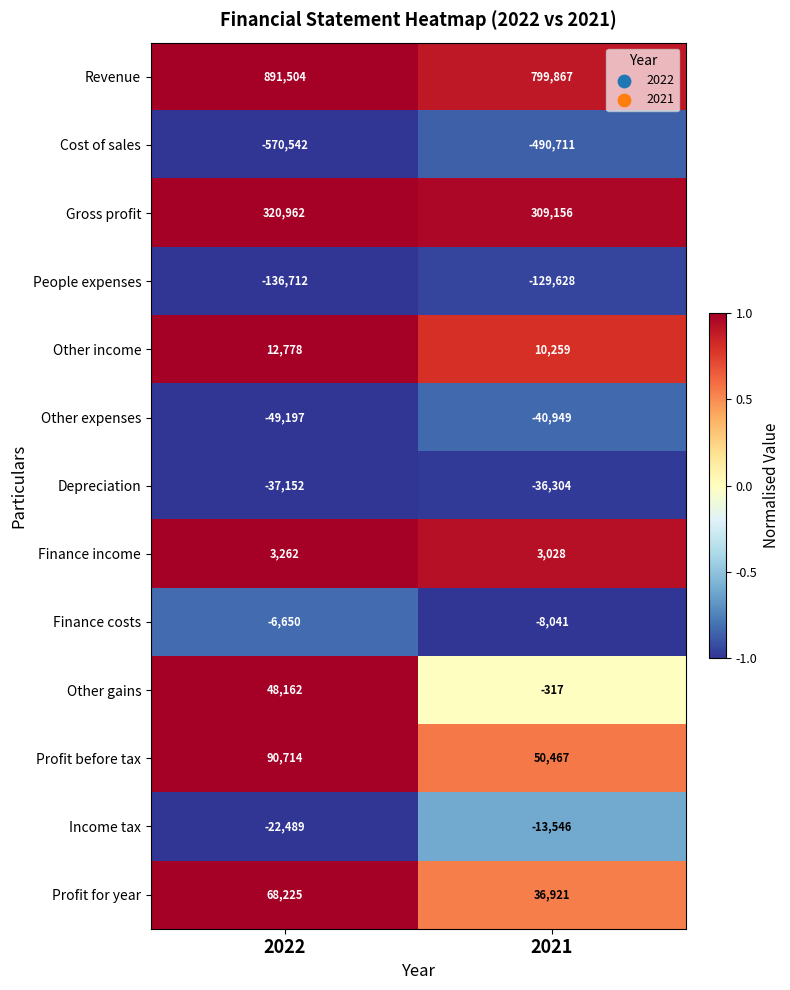

Which series has the widest spread of values?

Revenue